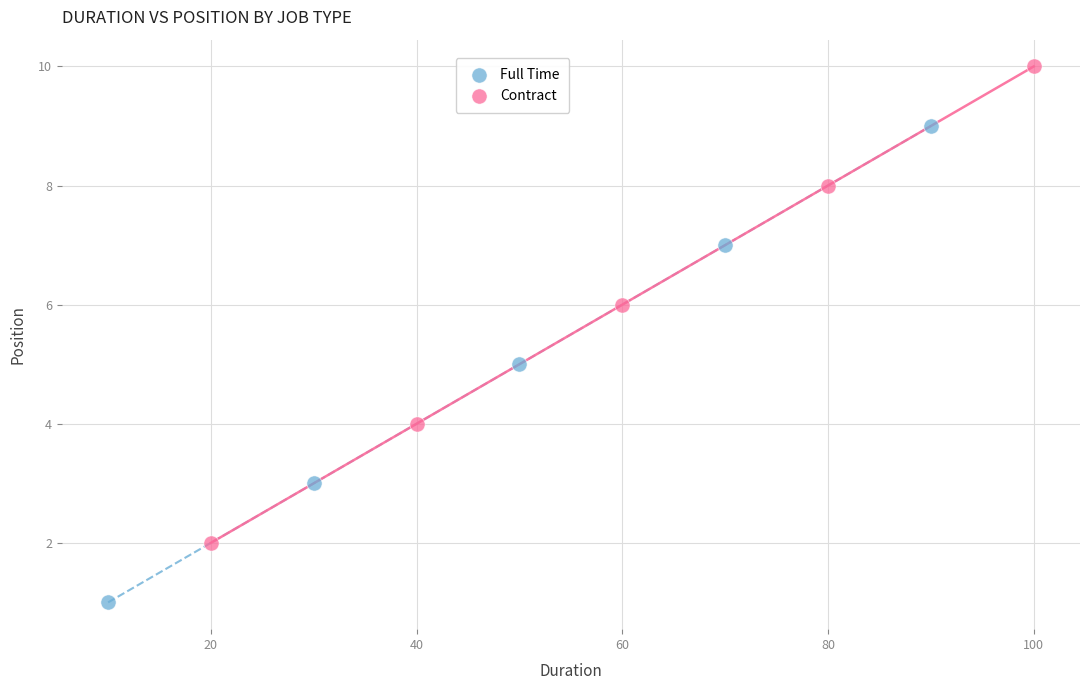

Which series reaches the minimum Y coordinate?

Full Time